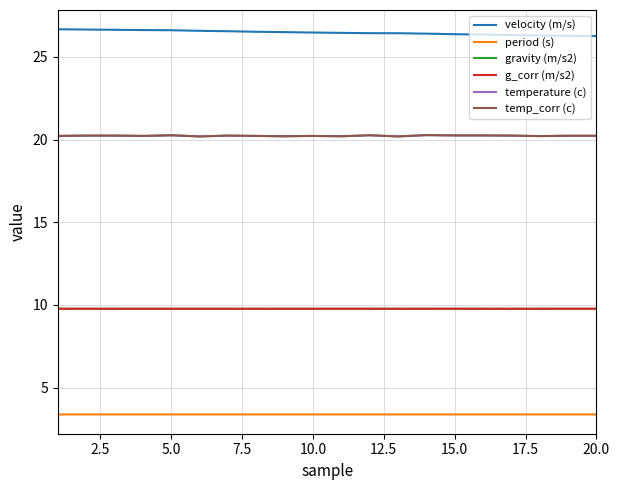

What is the sum of all period (s) values?

67.5